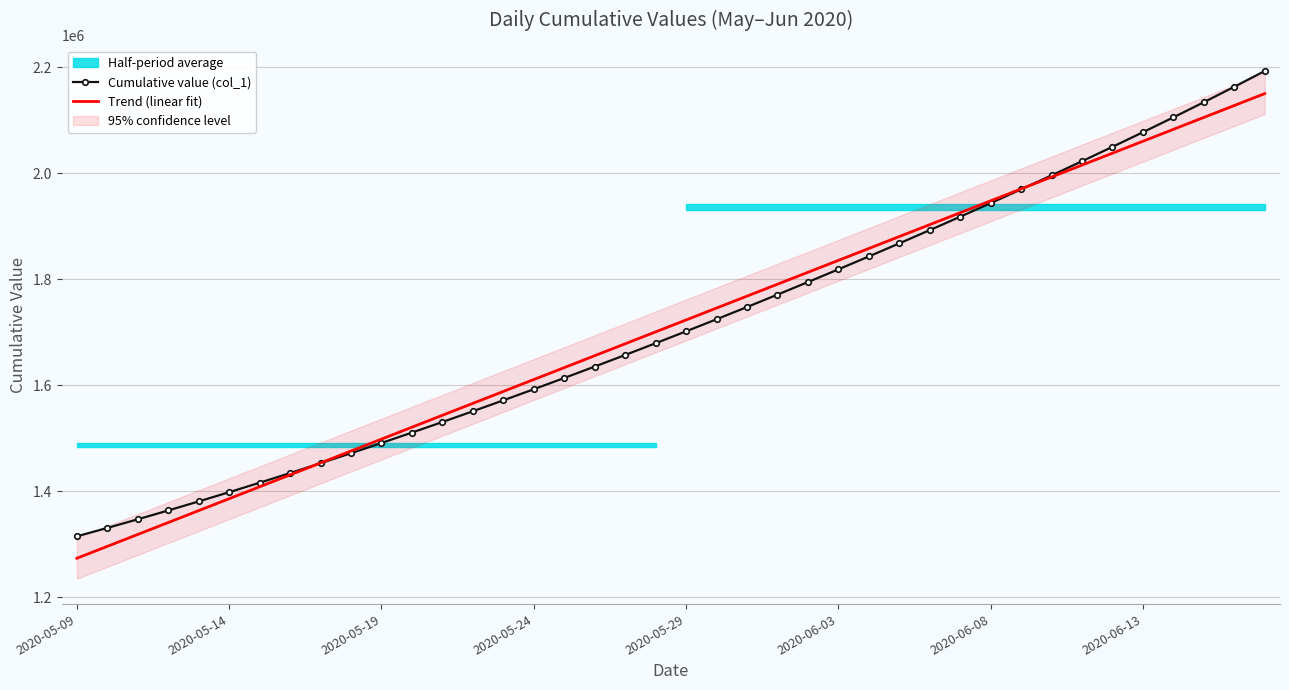

How many data points in Trend (linear fit) are less than 1723323?

20